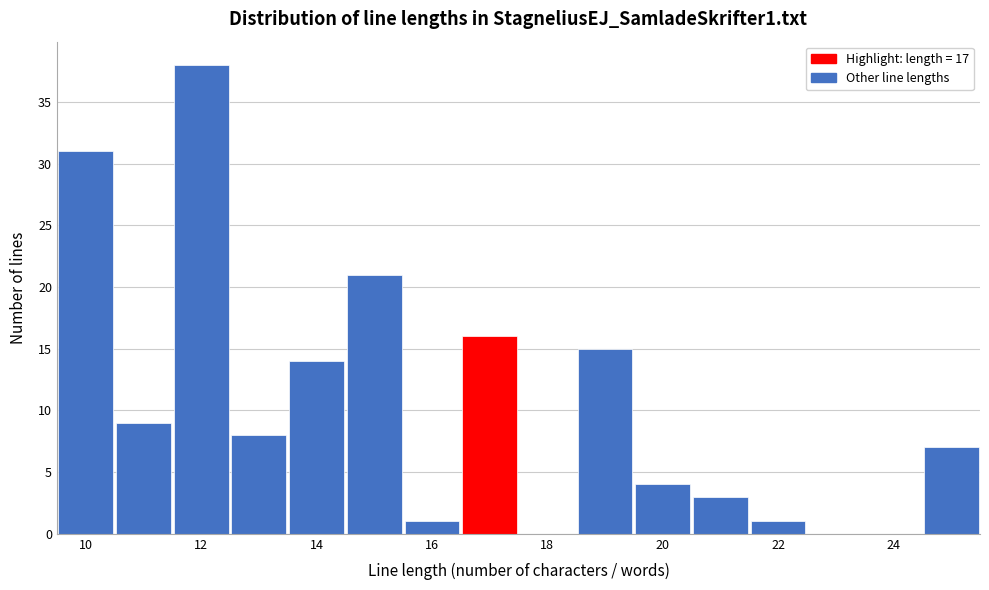

How tall is the bar that spans 16.5 to 17.5 on the x-axis? Neither the bar edges nor the heights are printed on the chart, so give them approximately, as read against the axes.

16